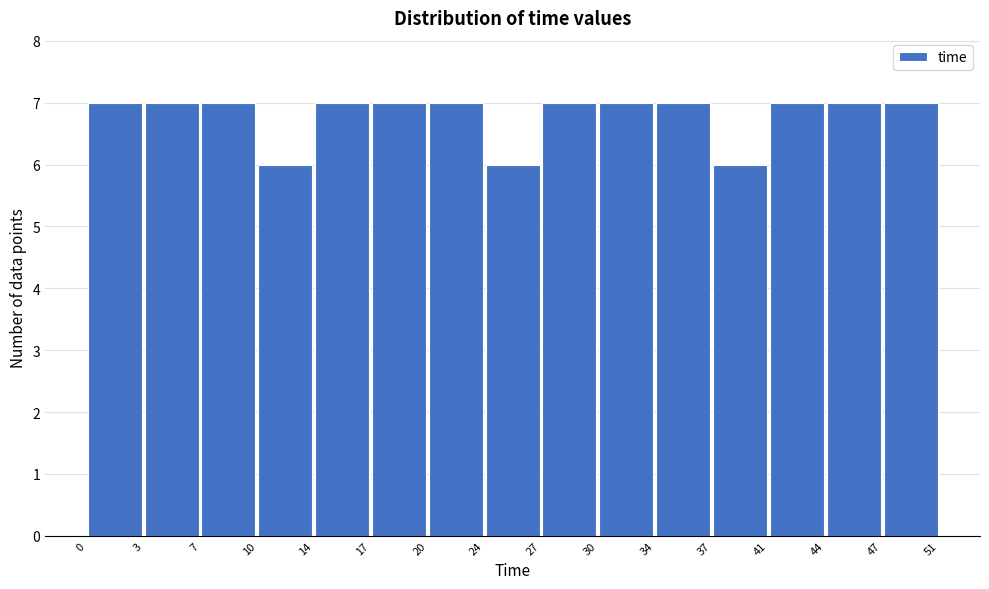

How tall is the bar that spans 30 to 34 on the x-axis? The values are not printed on the chart, so give them approximately, as read against the axis.

7